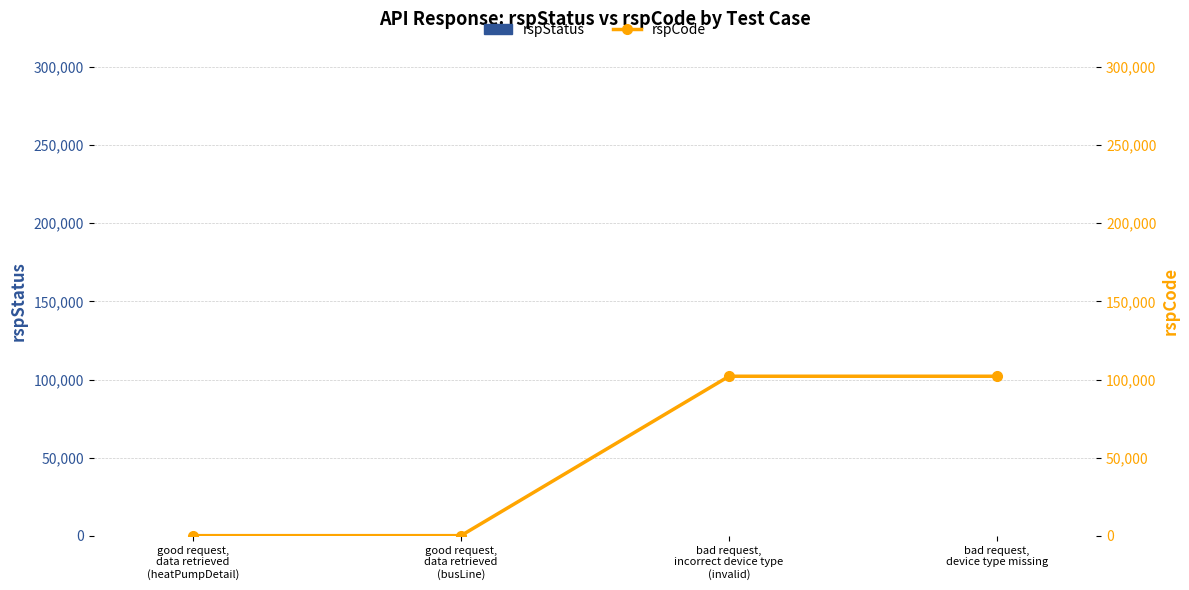

Which series changed the most between good request,
data retrieved
(heatPumpDetail) and bad request,
device type missing?

rspCode